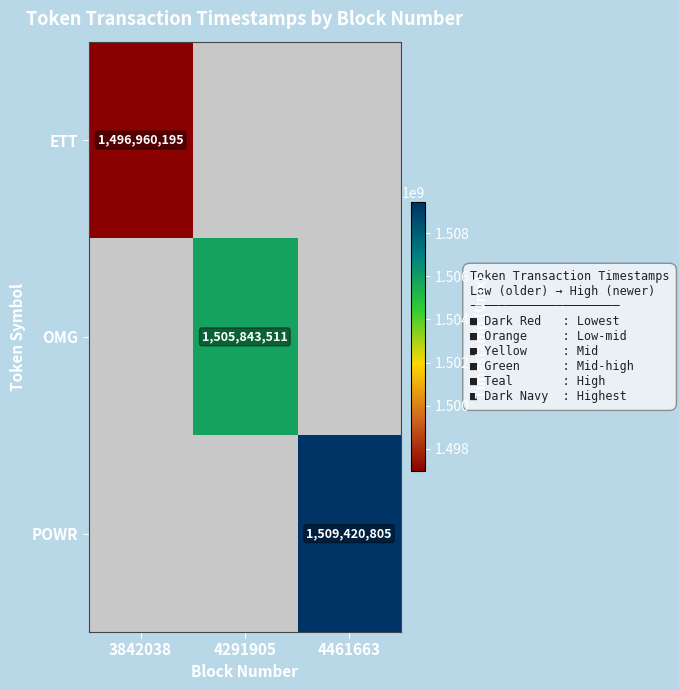

The value of OMG at 4291905 is 1505843511. True or false?

True